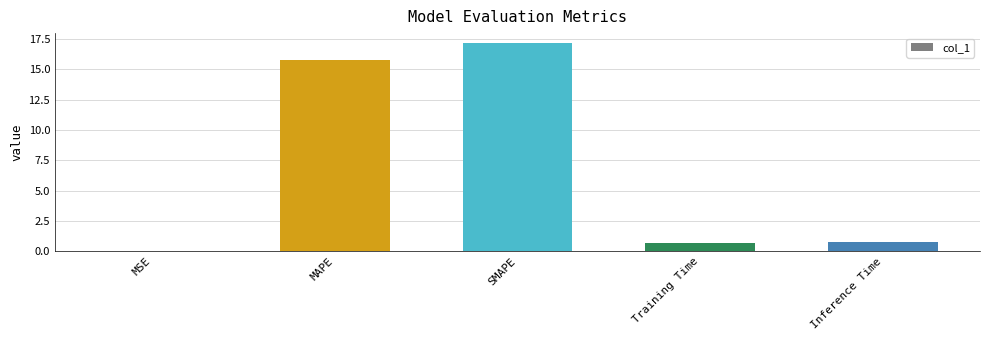

True or false: the data shows 0.0 at MSE.

True